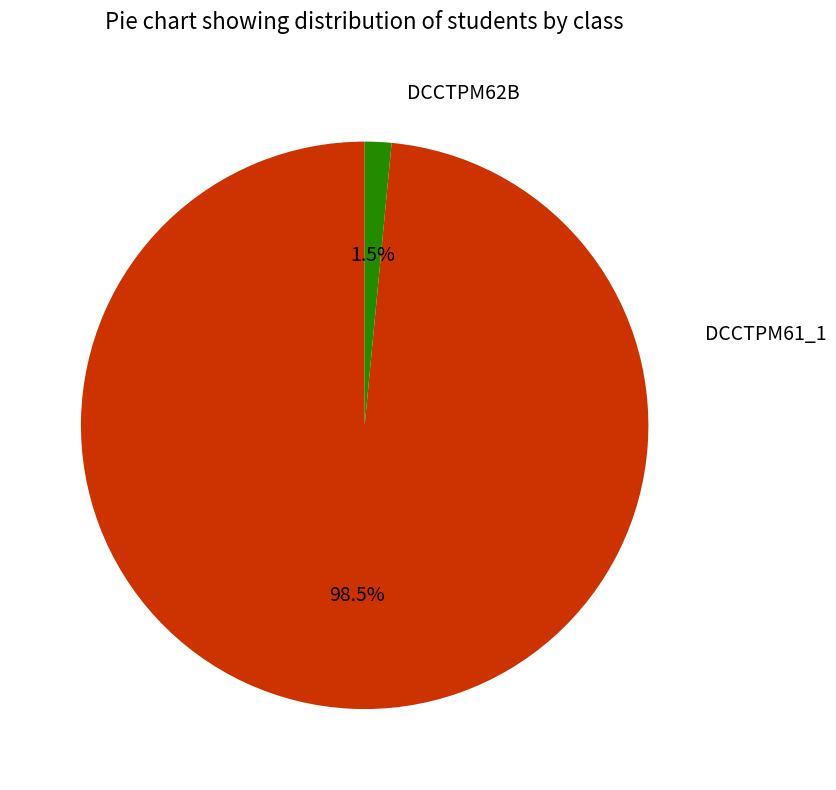

Is there any slice that represents more than half of the pie?

Yes